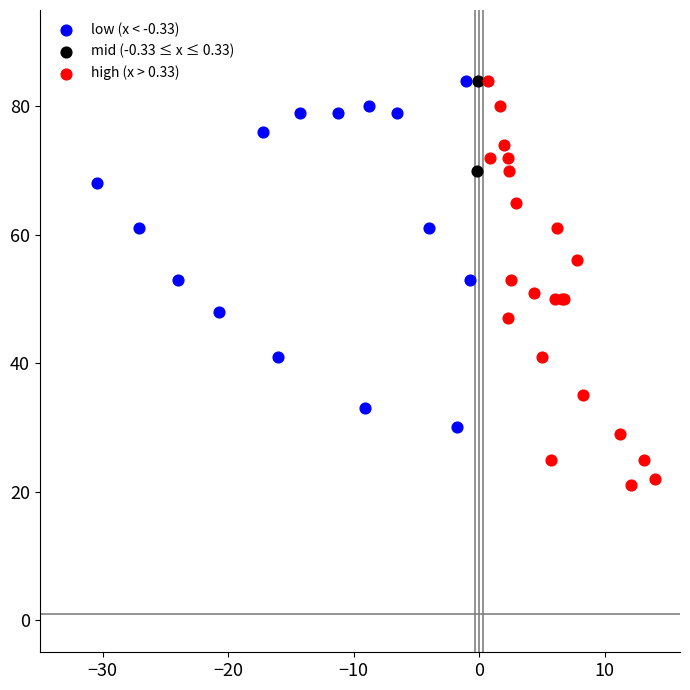

What are all the series names shown in the legend?

low (x < -0.33), mid (-0.33 ≤ x ≤ 0.33), high (x > 0.33)